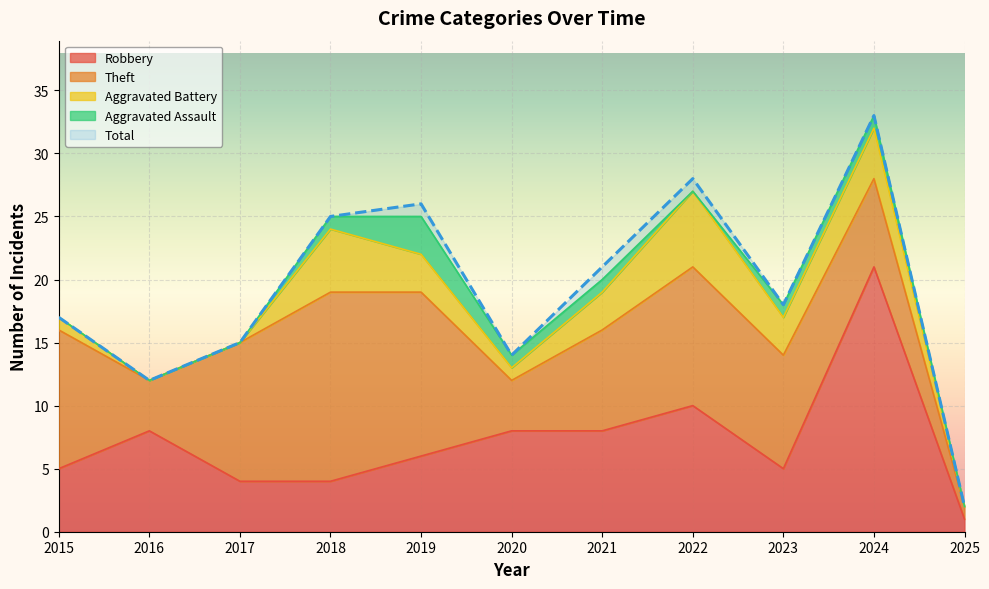

Between 2021 and 2019, which is larger?

2021